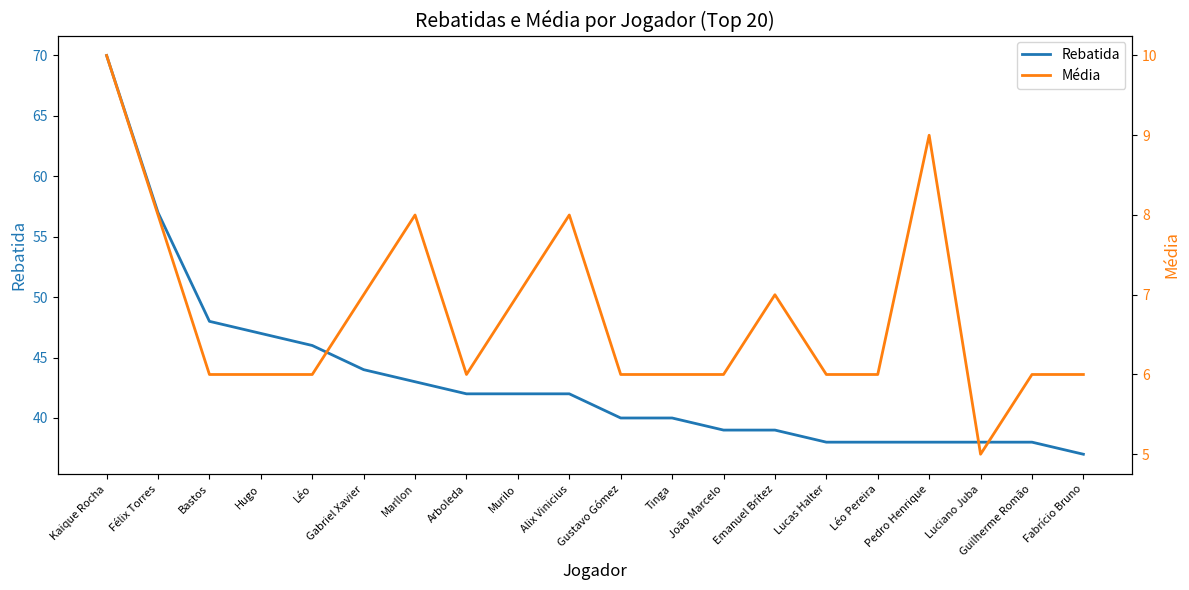

How many Média values are between 6 and 8?

17